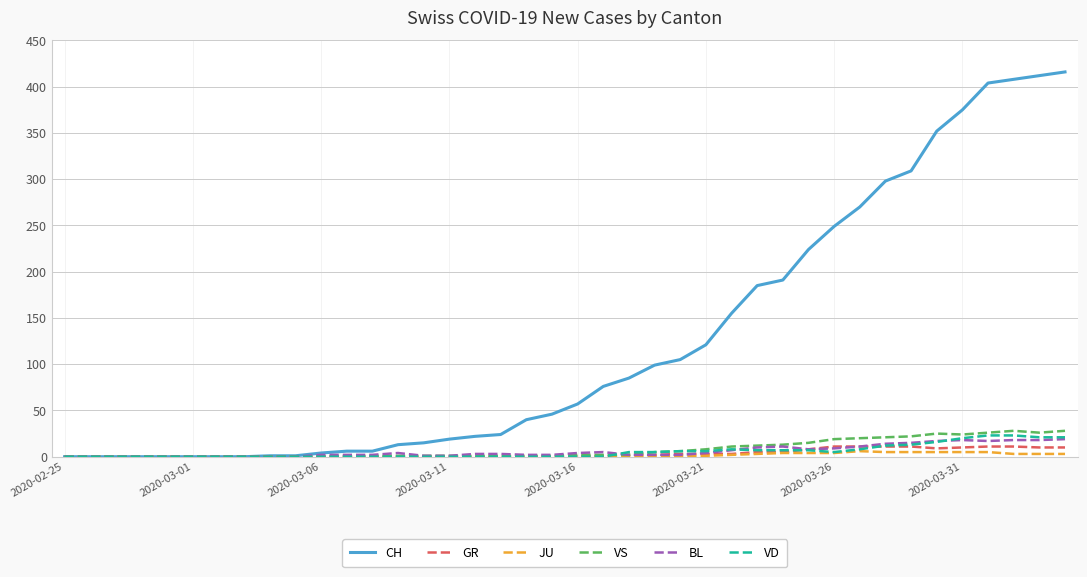

Which series has the widest spread of values?

CH